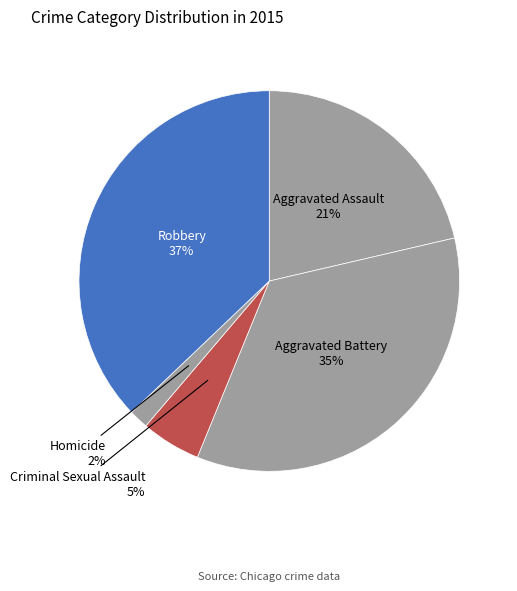

Combined, do Aggravated Assault and Criminal Sexual Assault account for over 50%?

No